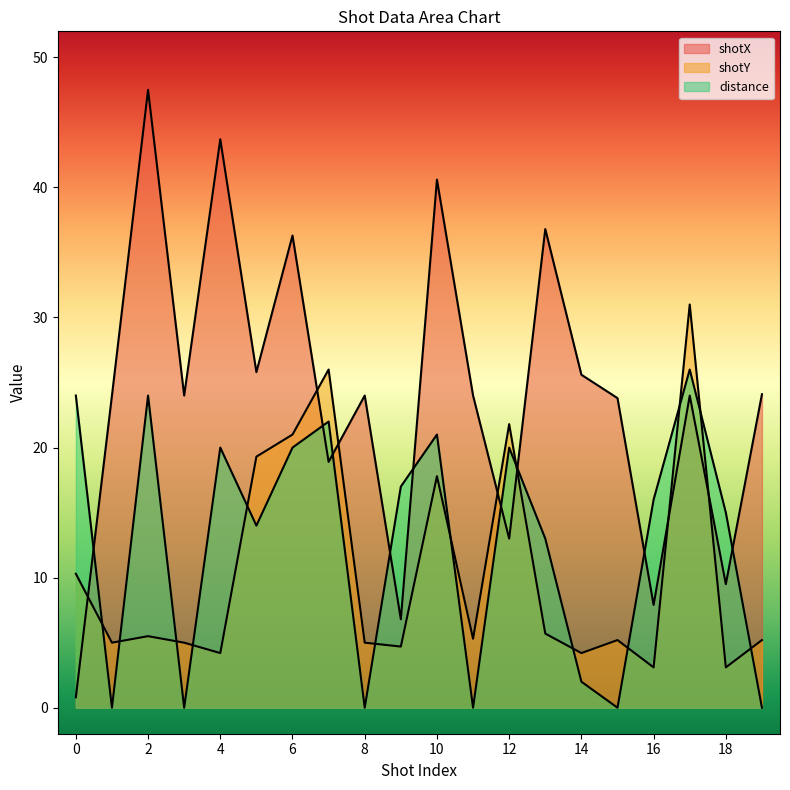

At how many categories does at least one series exceed 13?

20